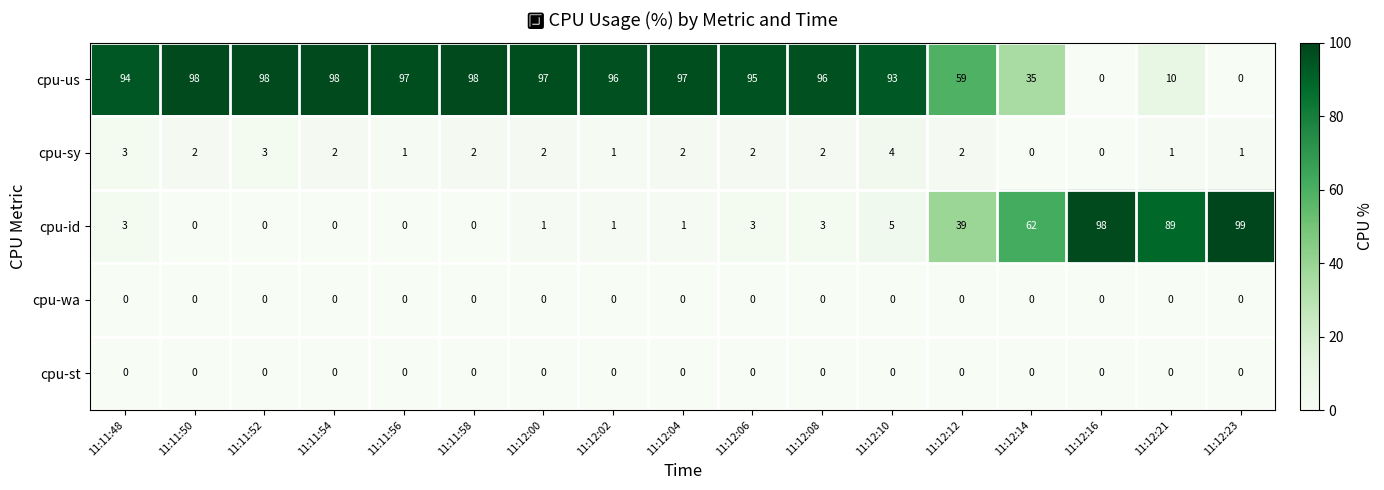

At which label is cpu-id closest to 49?

11:12:12